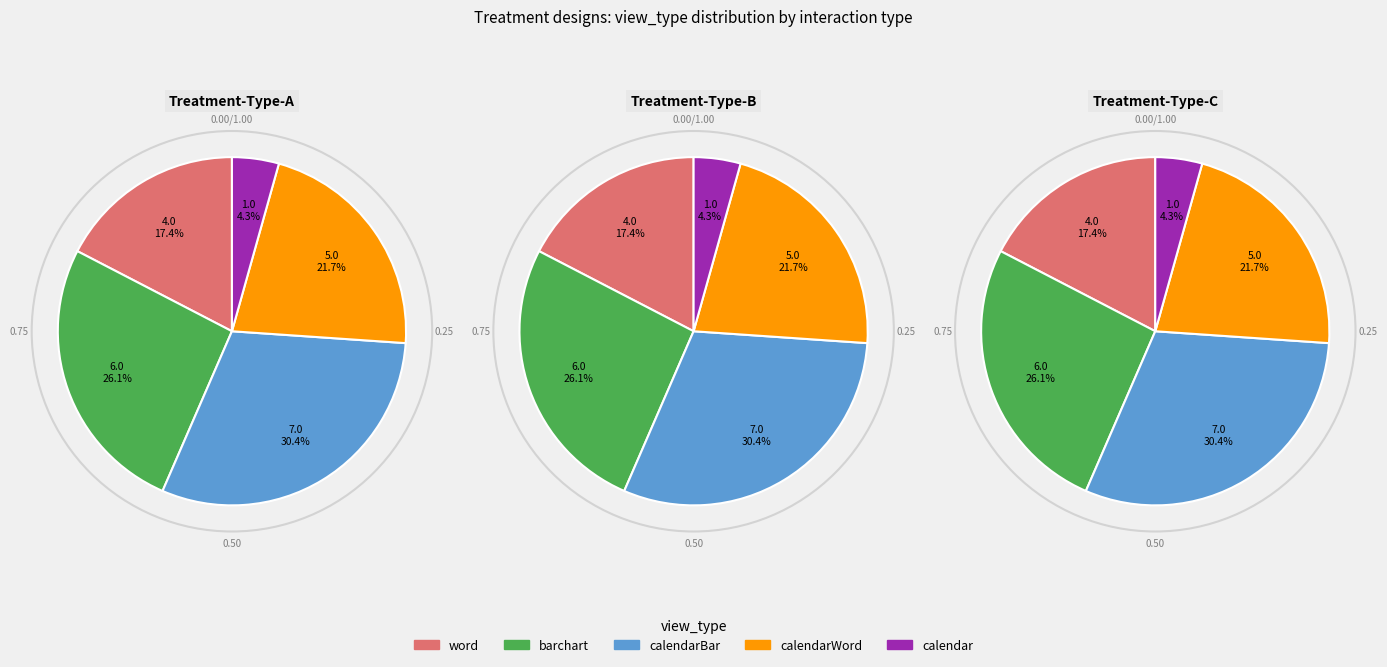

Is there any slice that represents more than half of the pie?

No